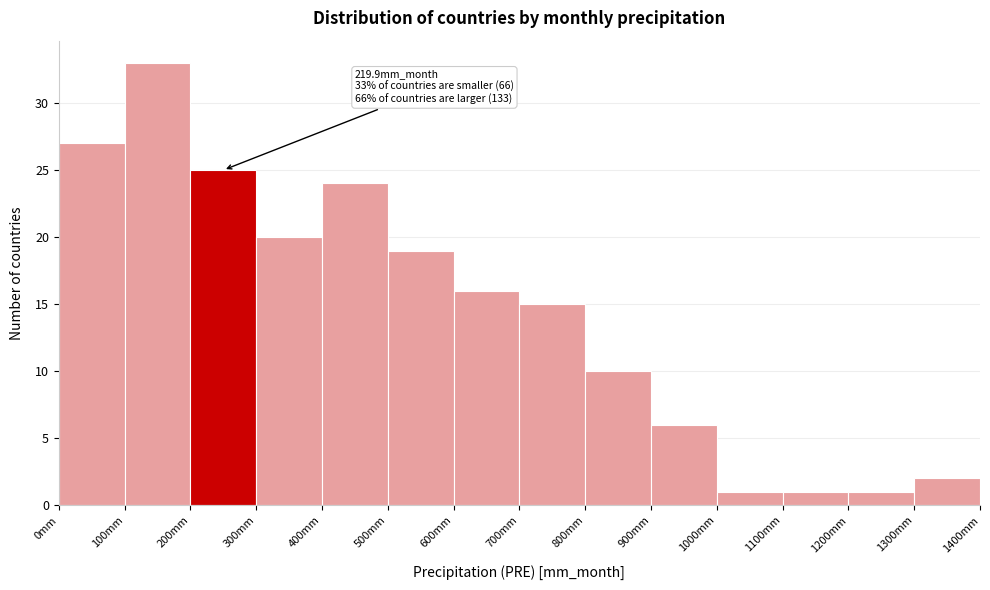

Which range on the x-axis has the tallest bar?

100 to 200